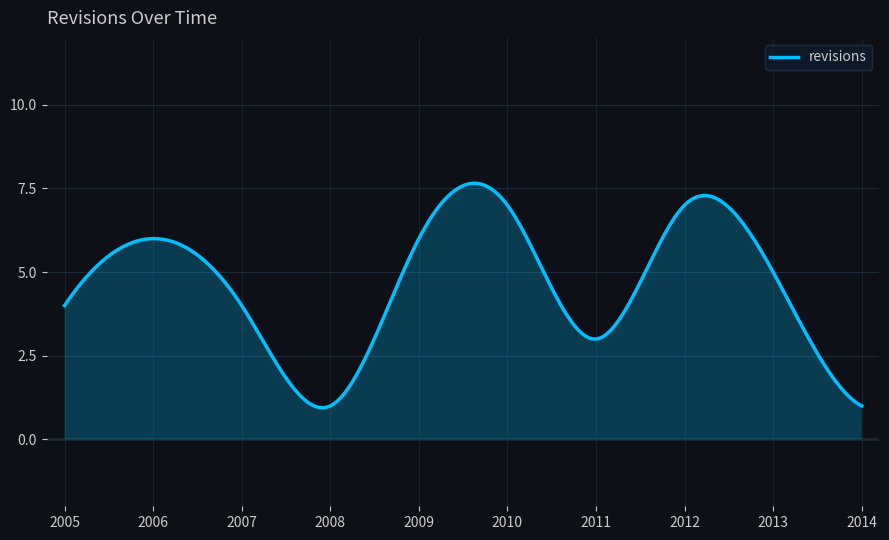

List the labels in order of value, smallest first.

2008, 2014, 2011, 2005, 2007, 2013, 2006, 2009, 2010, 2012